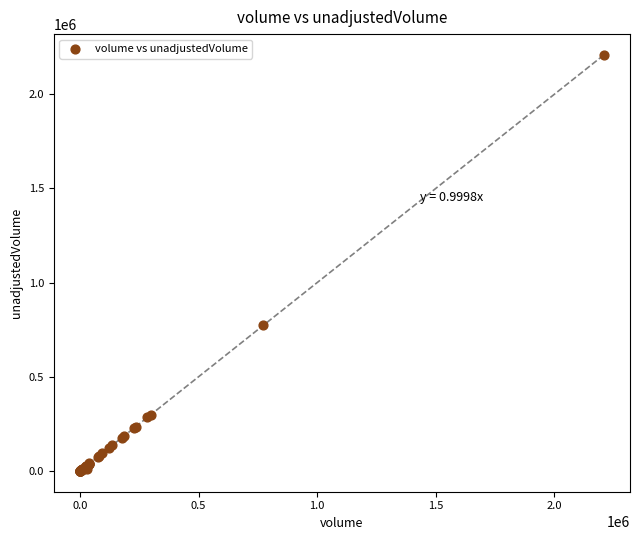

What Y value in the scatter plot is closest to 1104000?

772000